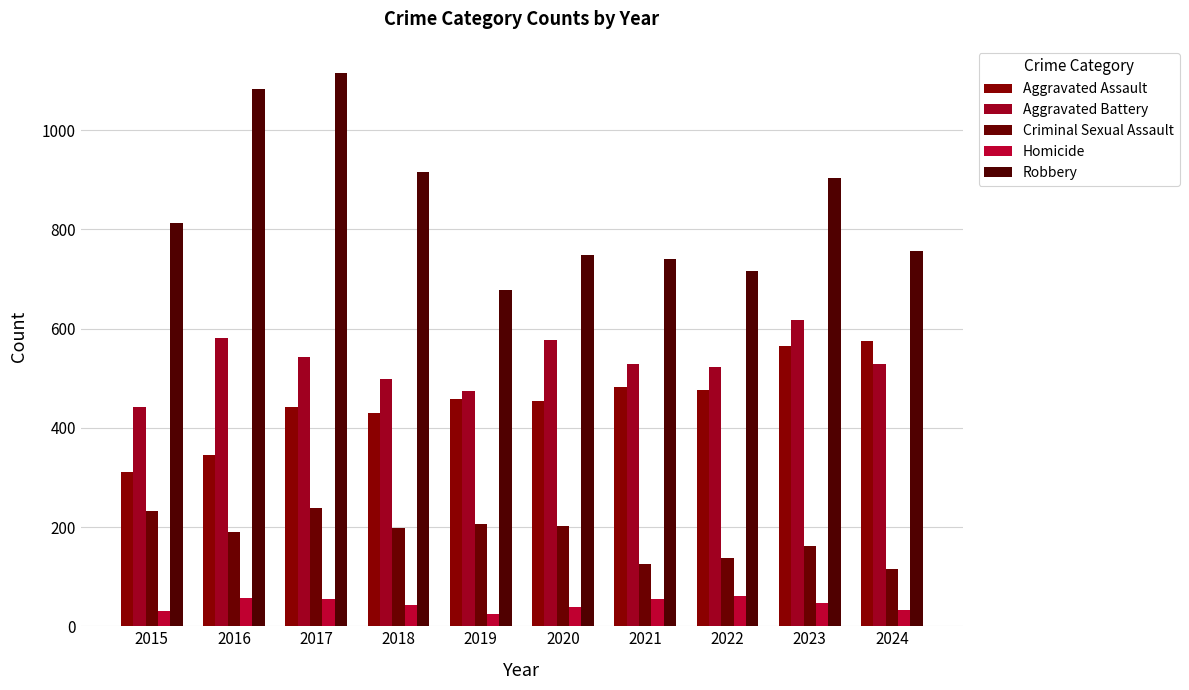

At which category is the sum across all series the highest?

2017